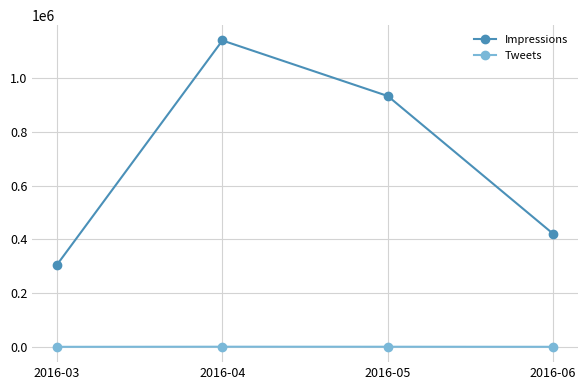

What is the difference between the Tweets values at 2016-05 and 2016-04?

95